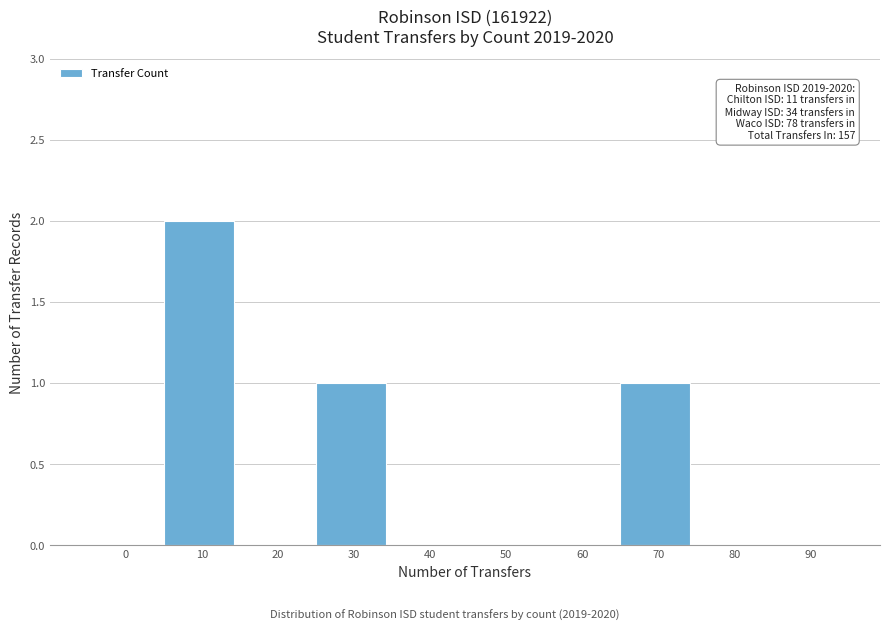

Reading right to left, what are all the values shown in this chart?

90=0	80=0	70=1	60=0	50=0	40=0	30=1	20=0	10=2	0=0